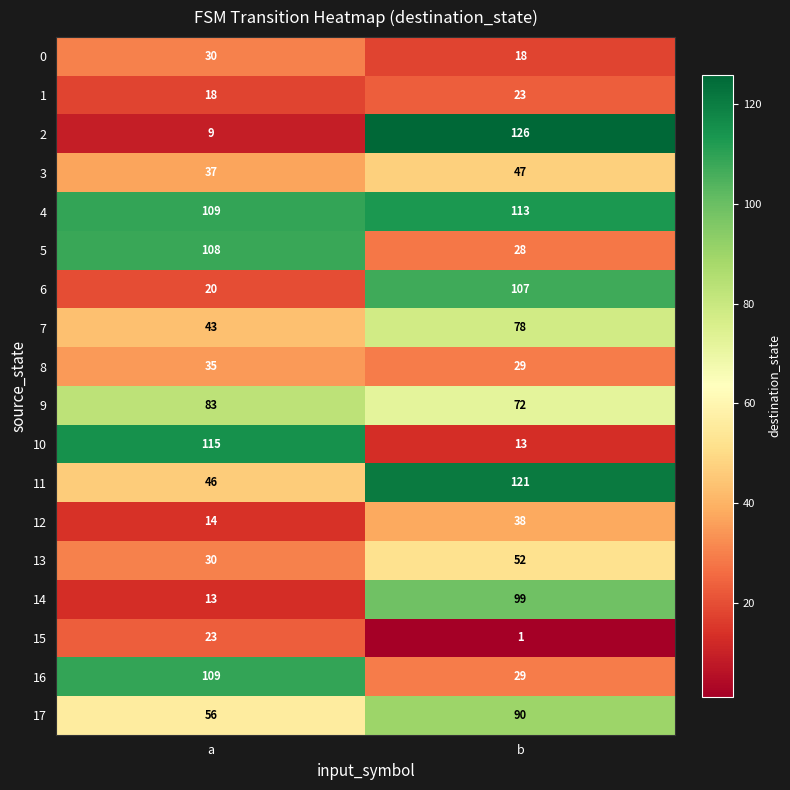

Which series has the largest total across all categories?

4